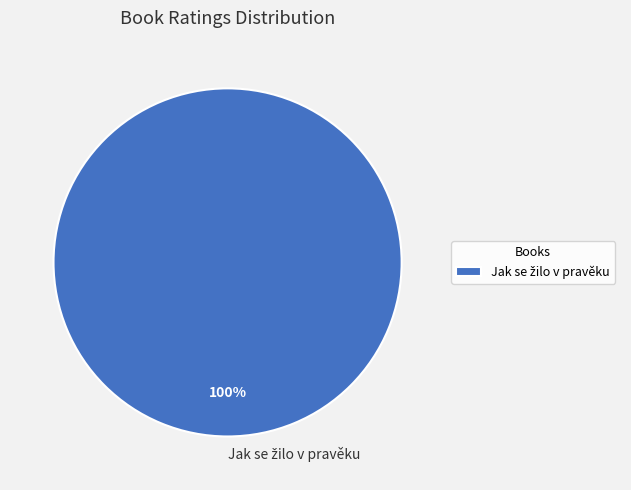

Is there any slice that represents more than half of the pie?

Yes